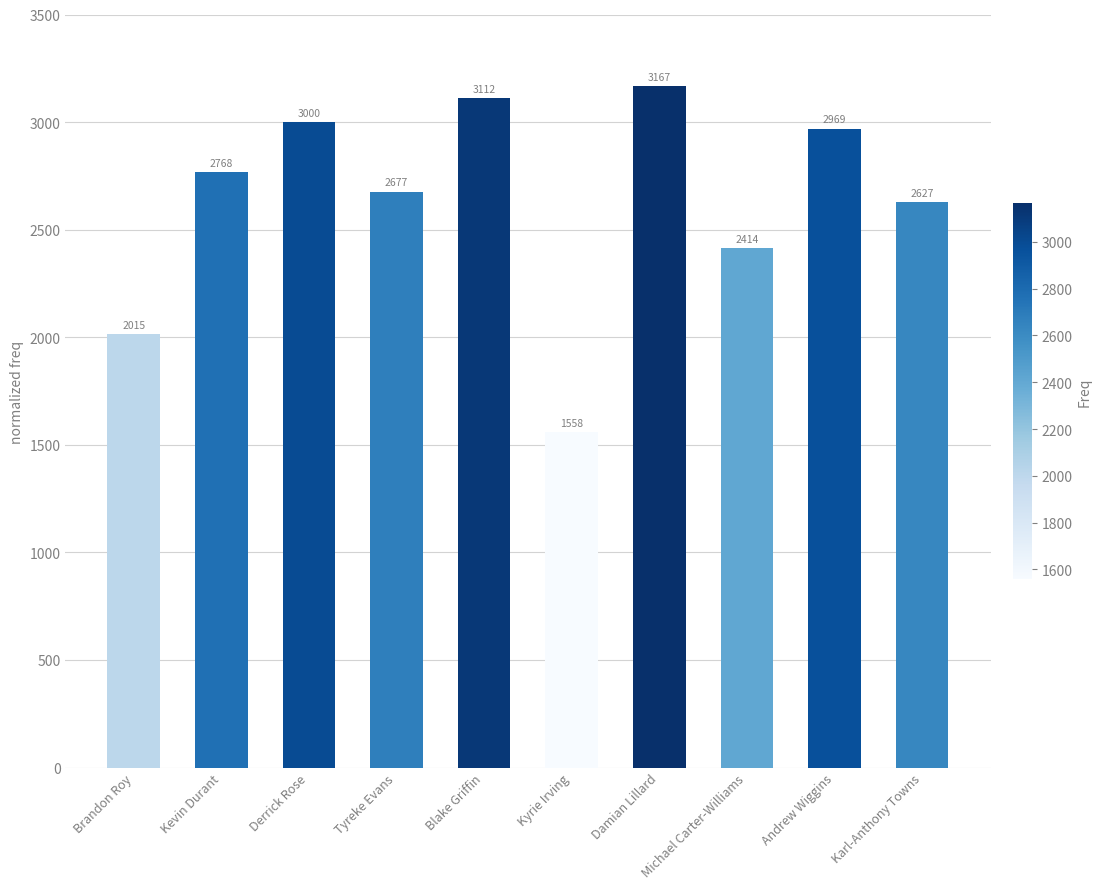

List the labels in order of value, largest first.

Damian Lillard, Blake Griffin, Derrick Rose, Andrew Wiggins, Kevin Durant, Tyreke Evans, Karl-Anthony Towns, Michael Carter-Williams, Brandon Roy, Kyrie Irving